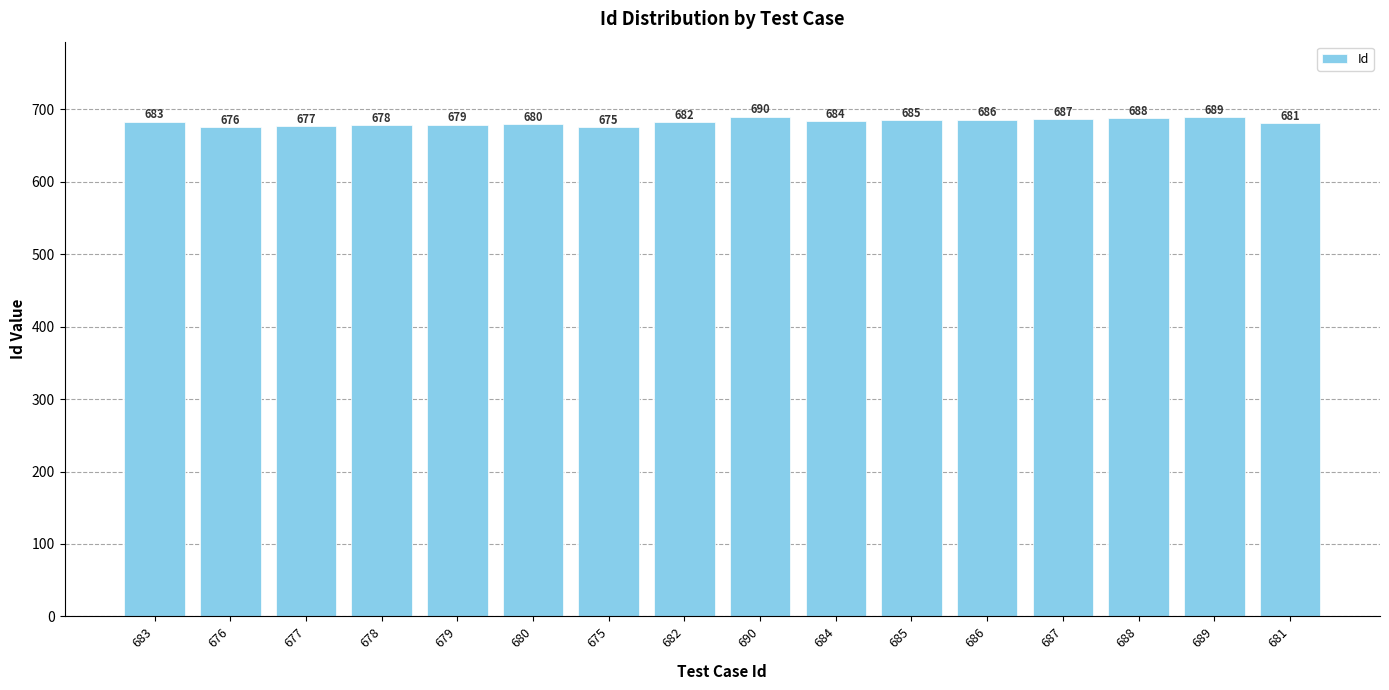

What position from the right is 689?

2